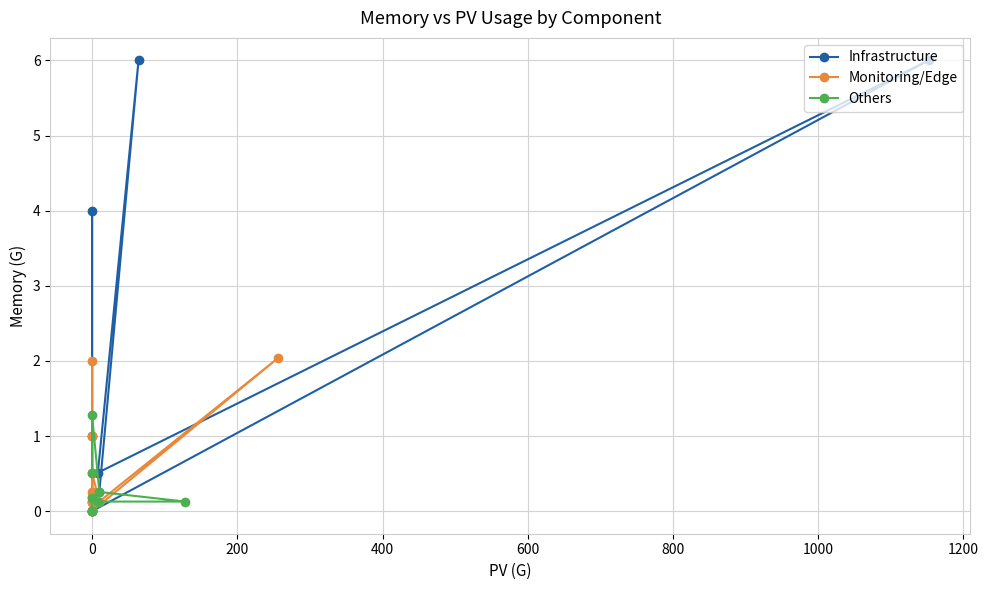

Between 1000 and 200, which is larger?

1000